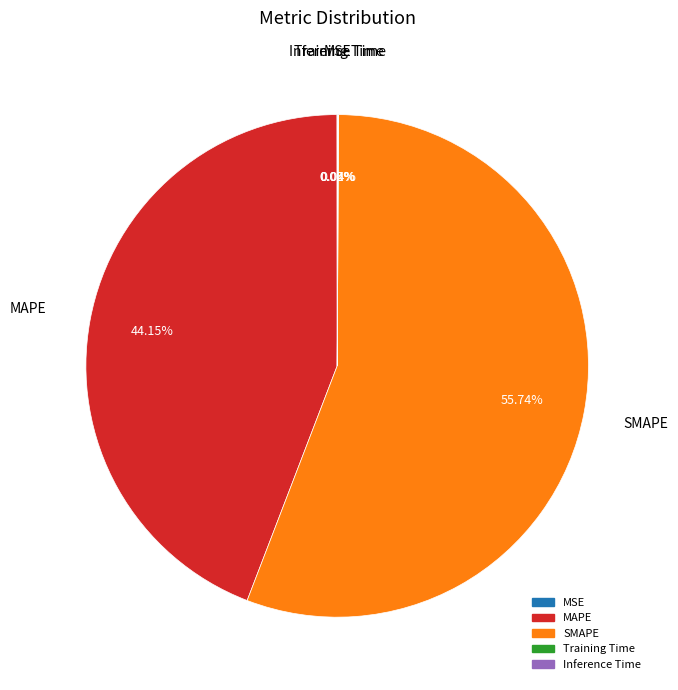

To the nearest percent, what percentage of the pie is SMAPE?

56%